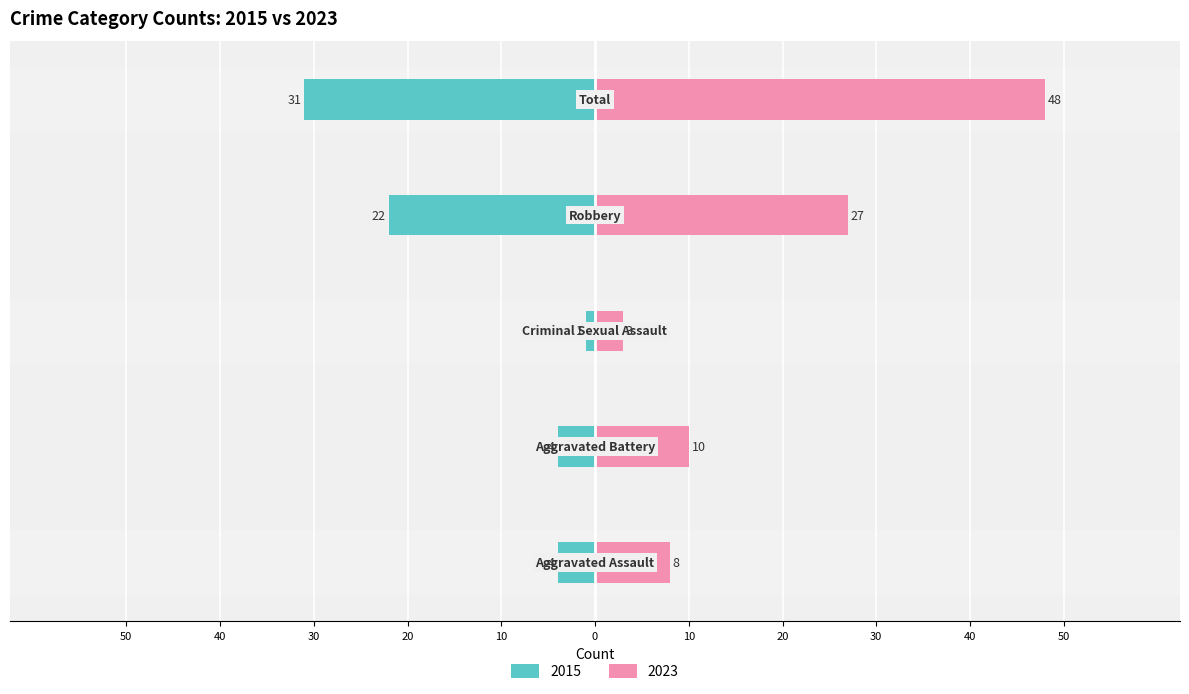

What is the label of the 1st bar from the left?

Aggravated Assault